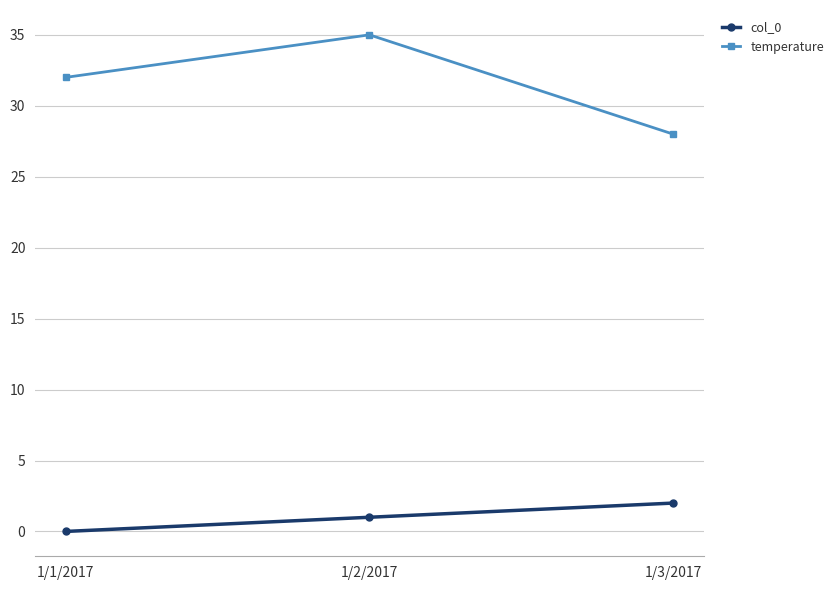

What is the greatest value displayed?

35